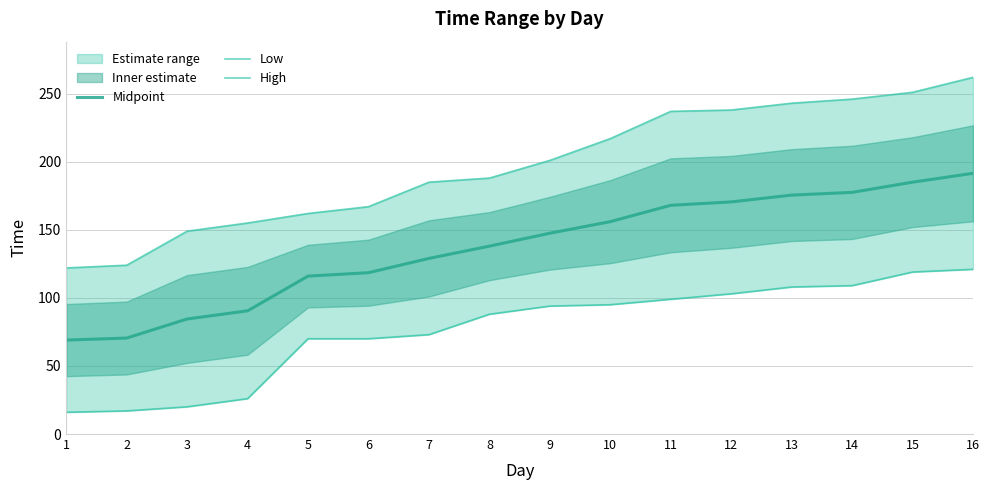

The value of High at 10 is 217.0. True or false?

True